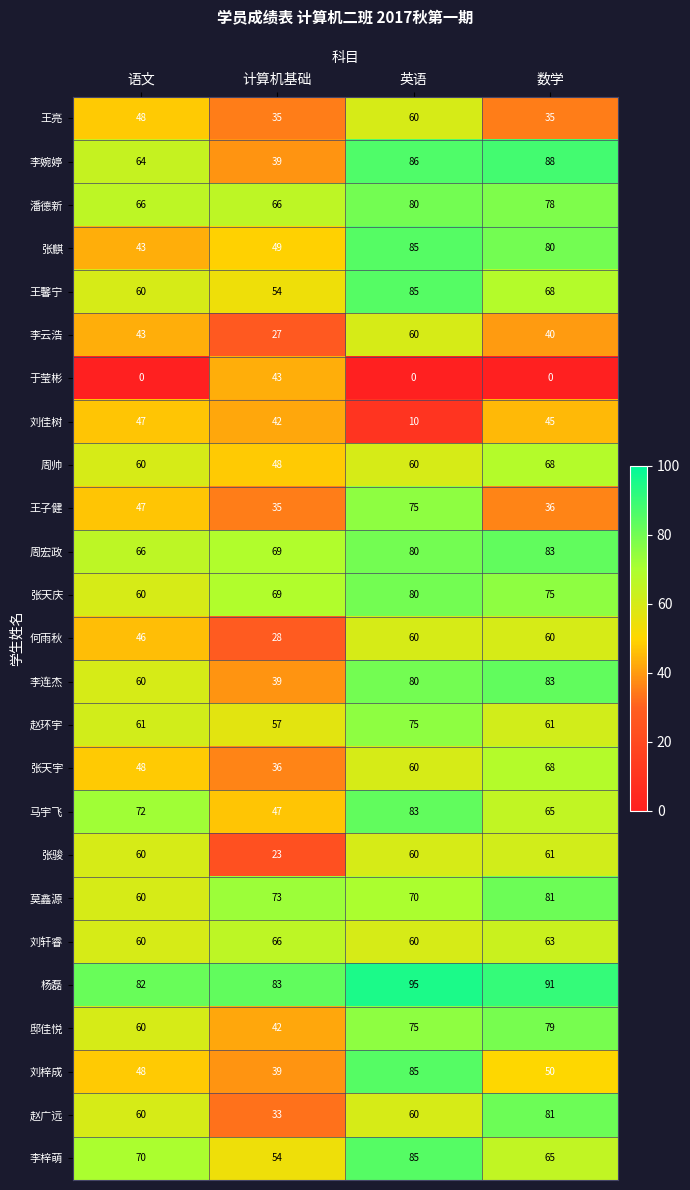

What is the sum of all 于莹彬 values?

43